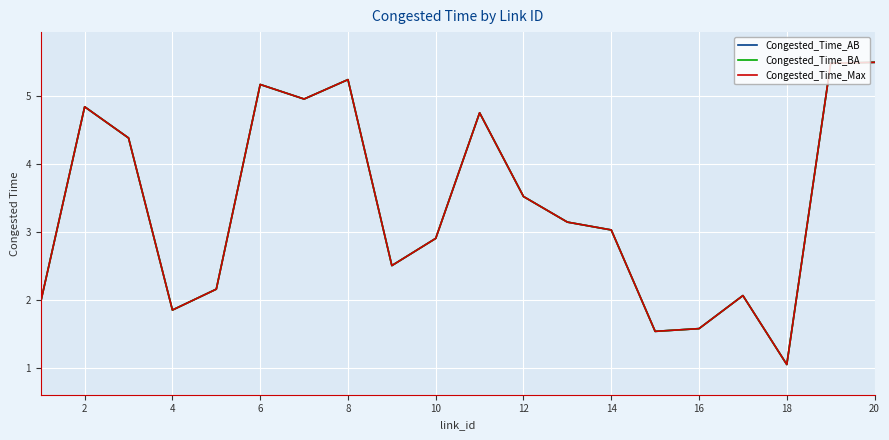

In Congested_Time_AB, how many points are higher than both neighbors (excluding endpoints)?

5